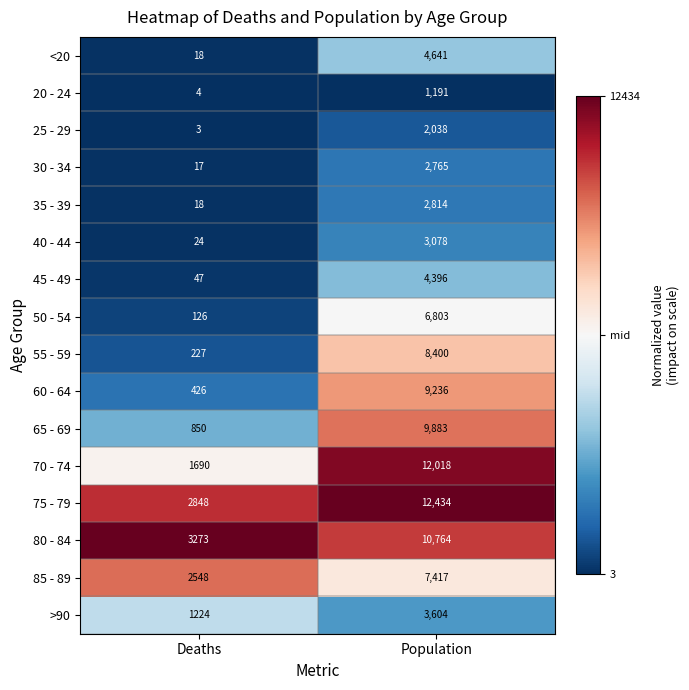

At which category does the chart reach its peak across all series?

Population